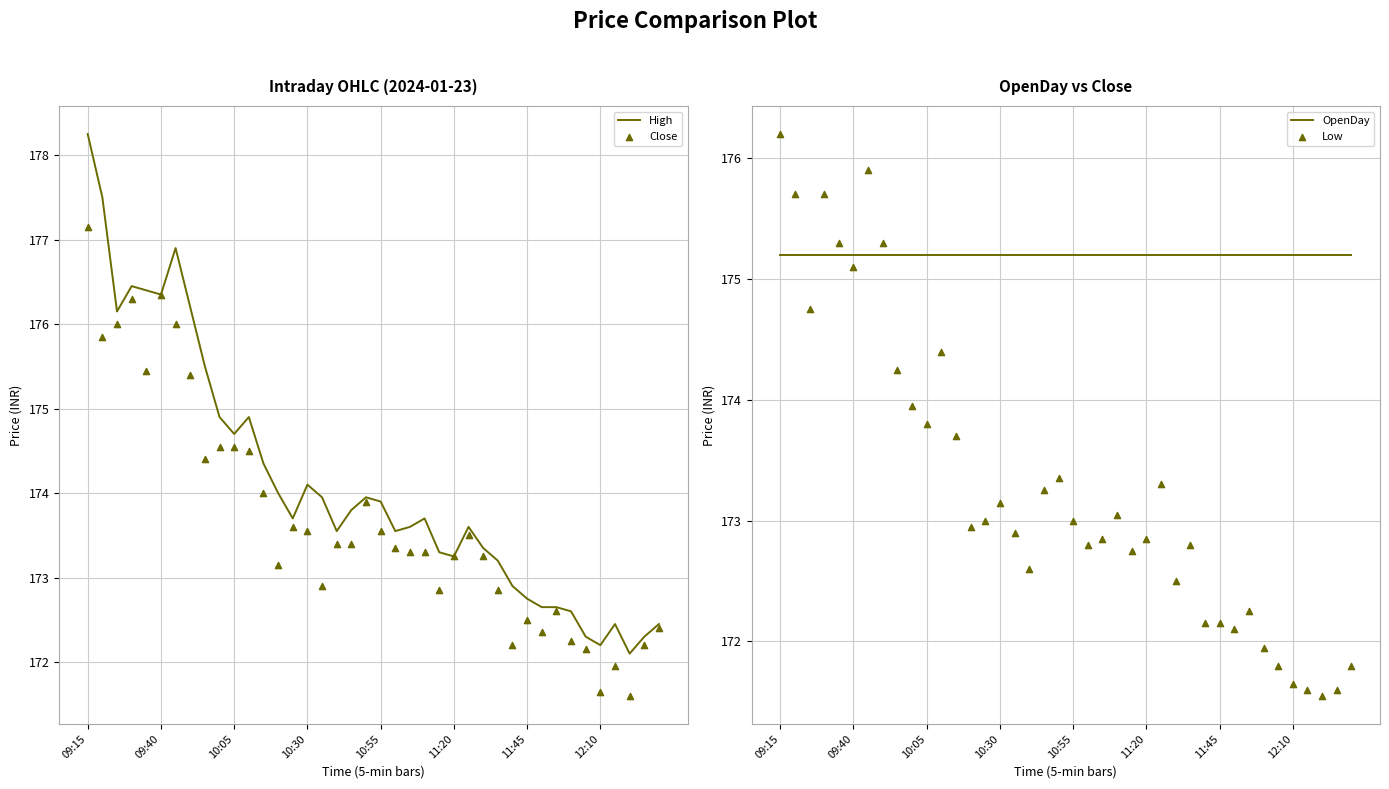

At which label does High reach its peak?

09:15